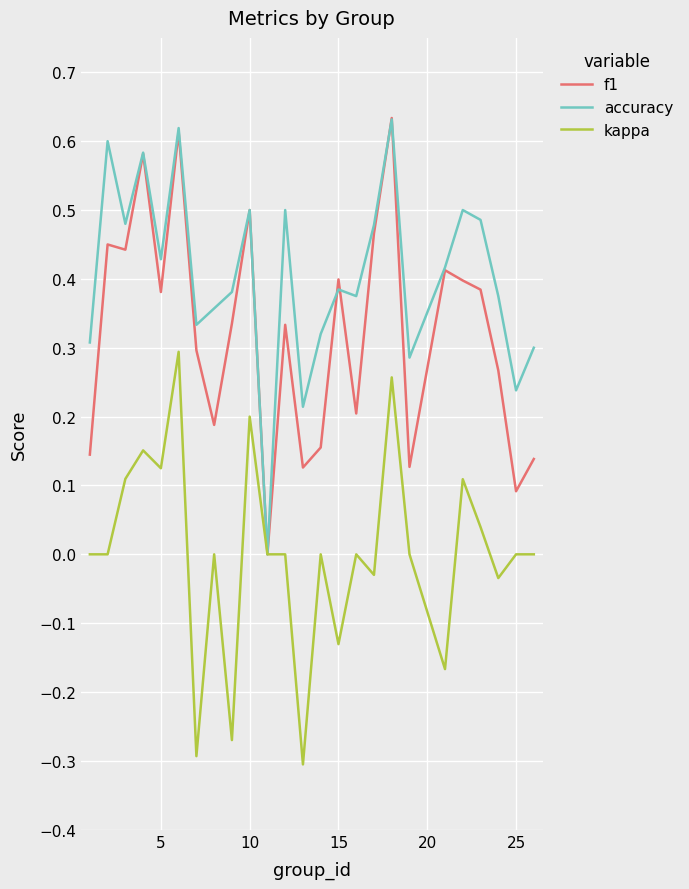

Does the chart have visible grid lines?

Yes